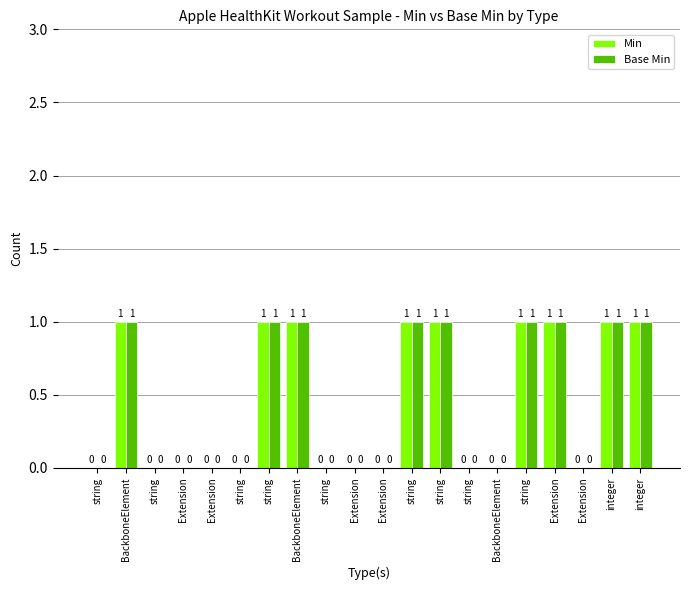

What are all the series names shown in the legend?

Min, Base Min